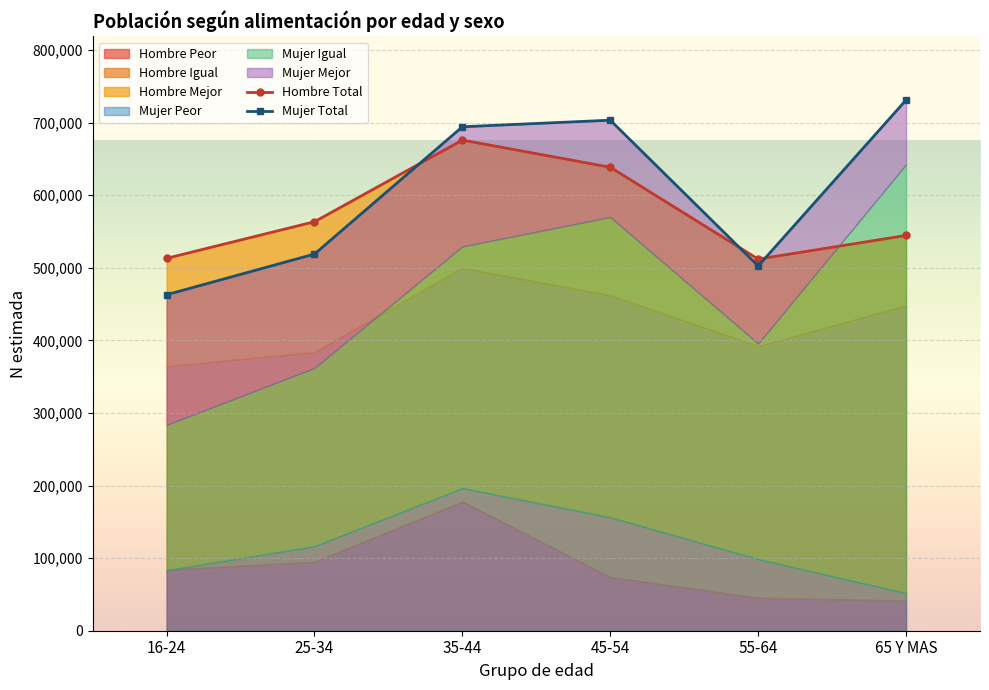

Which series ends up on top after the final intersection of Mujer Total and Hombre Total?

Mujer Total